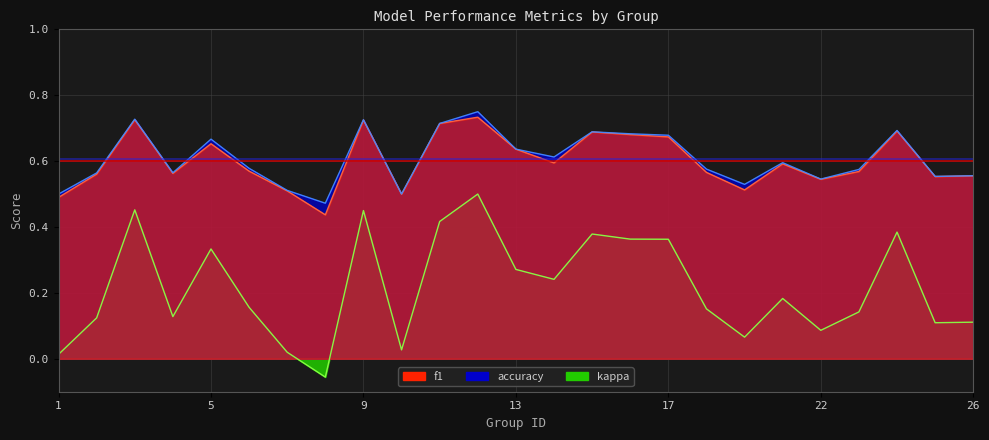

Is it true that kappa equals 0.5 at 12?

True